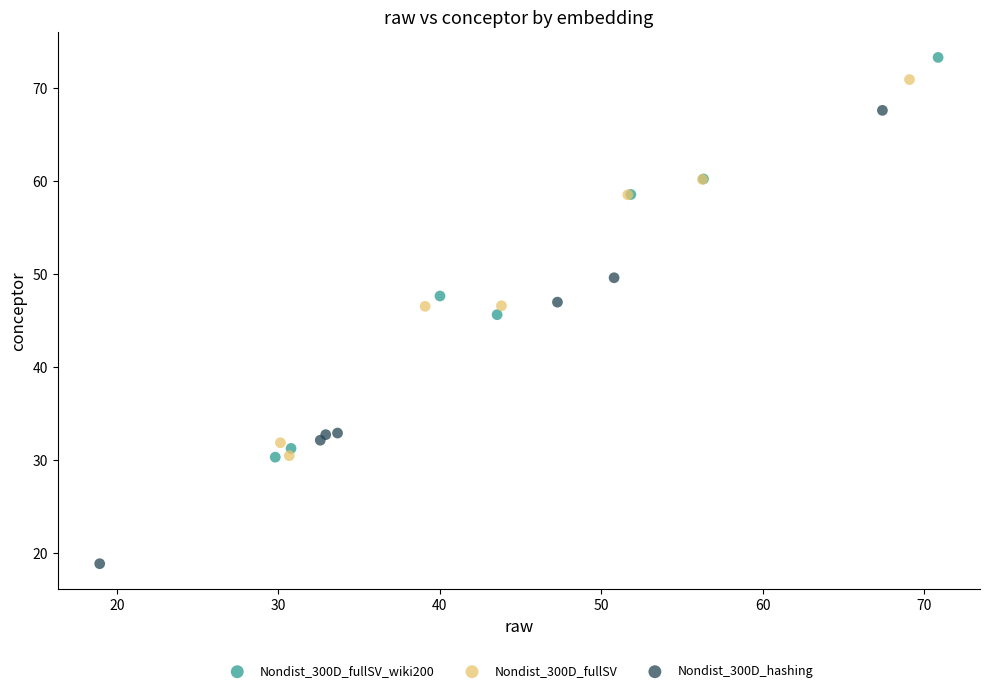

Which series reaches the minimum Y coordinate?

Nondist_300D_hashing